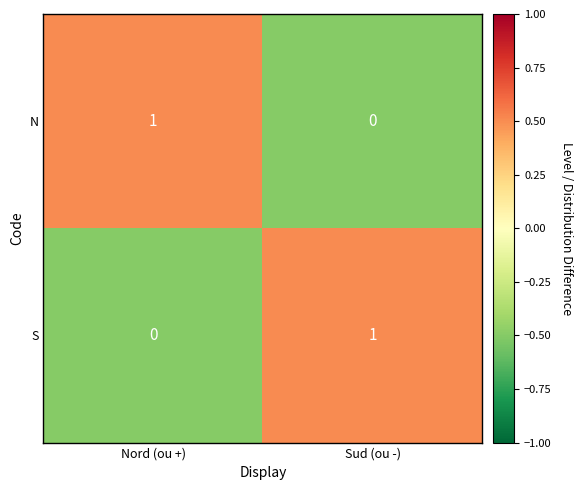

Reading right to left, what are all the values shown in this chart?

N: Sud (ou -)=0	Nord (ou +)=1
S: Sud (ou -)=1	Nord (ou +)=0